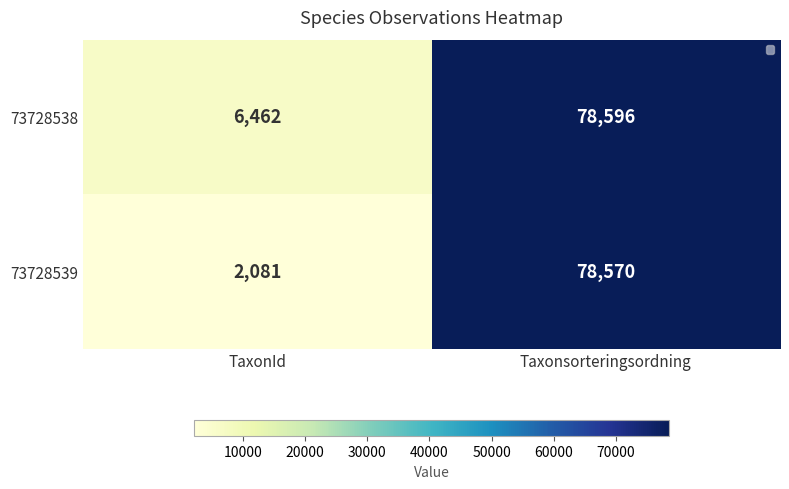

Where is 73728539 nearest to the value 40325?

TaxonId